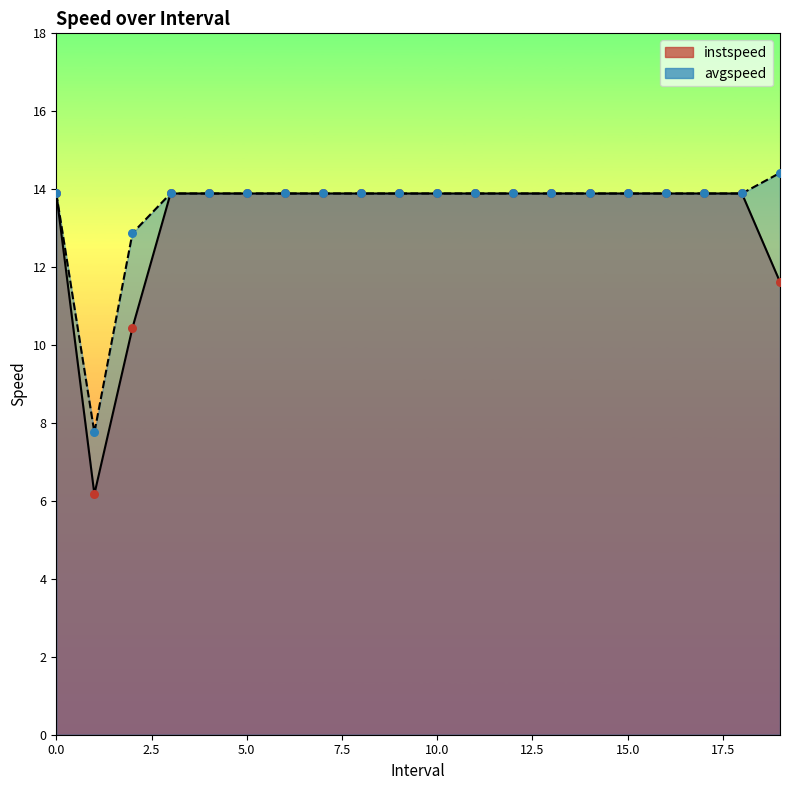

At how many categories does at least one series exceed 9?

19